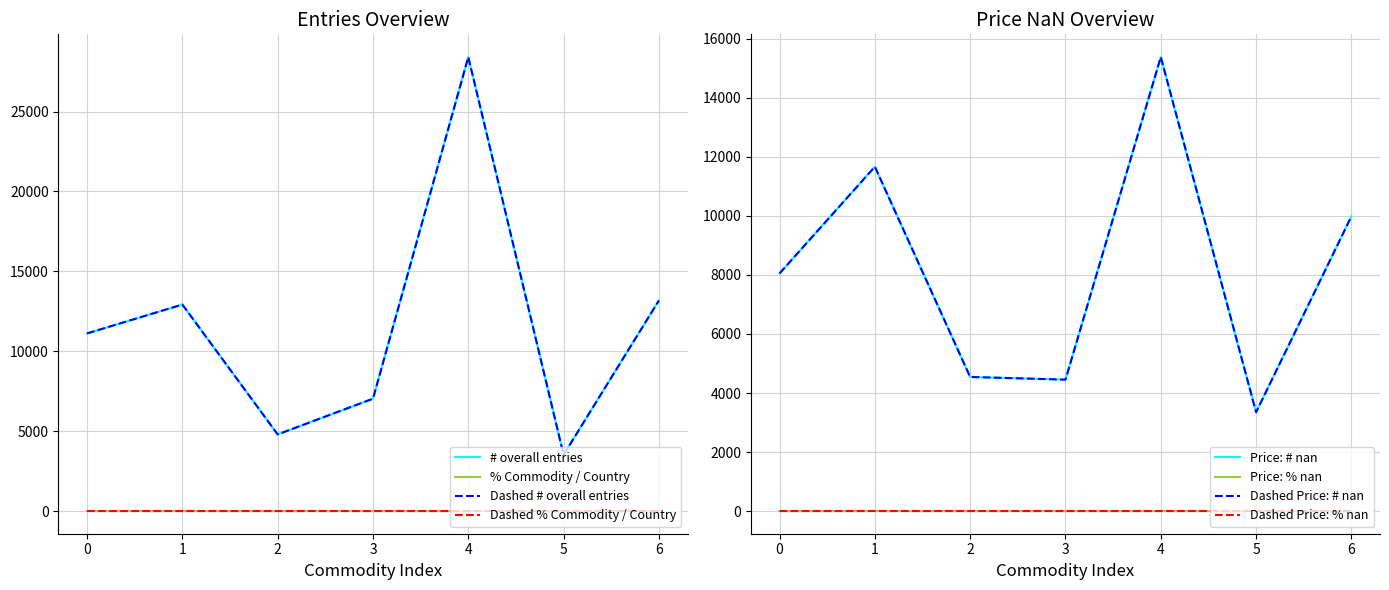

In # overall entries, how many points are lower than both neighbors (excluding endpoints)?

2